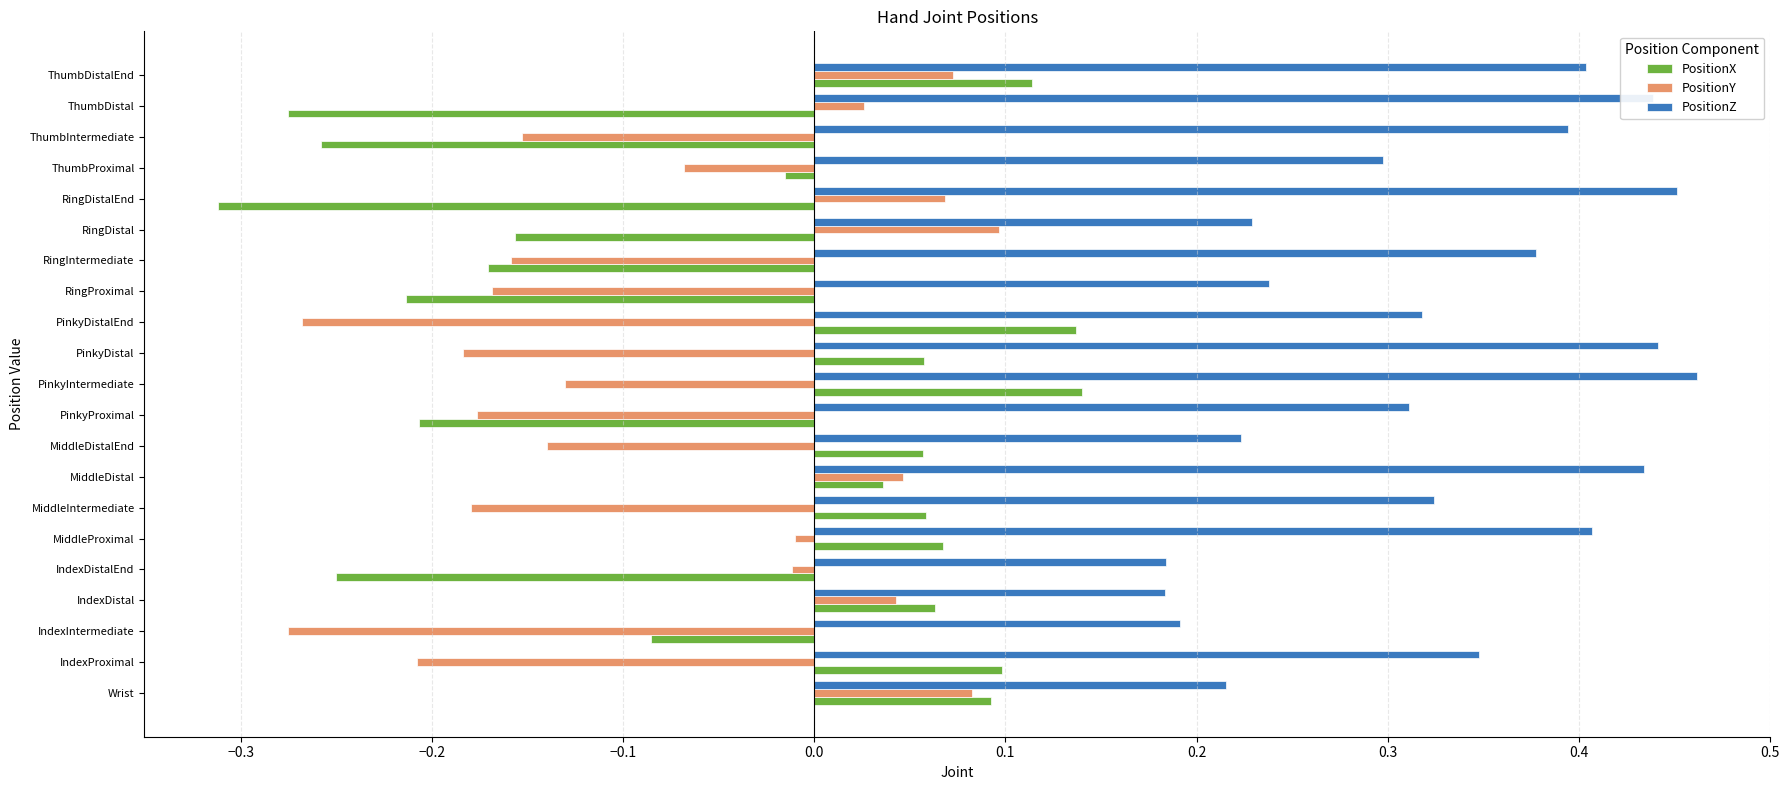

What is the sum of all PositionZ values?

6.9